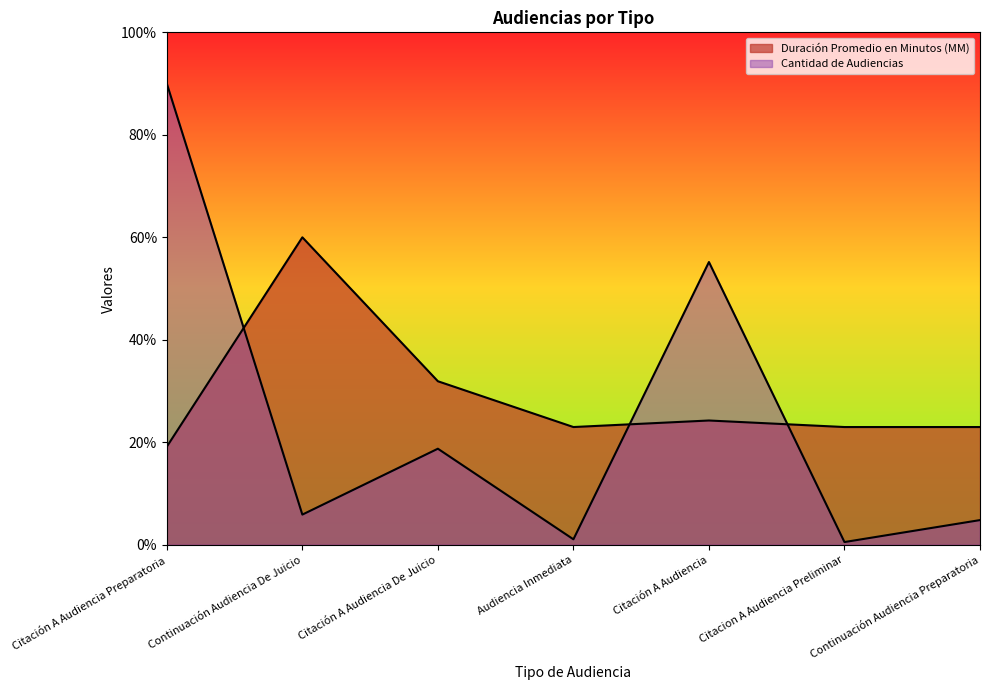

Which series ends up on top after the final intersection of Cantidad de Audiencias and Duración Promedio en Minutos (MM)?

Duración Promedio en Minutos (MM)